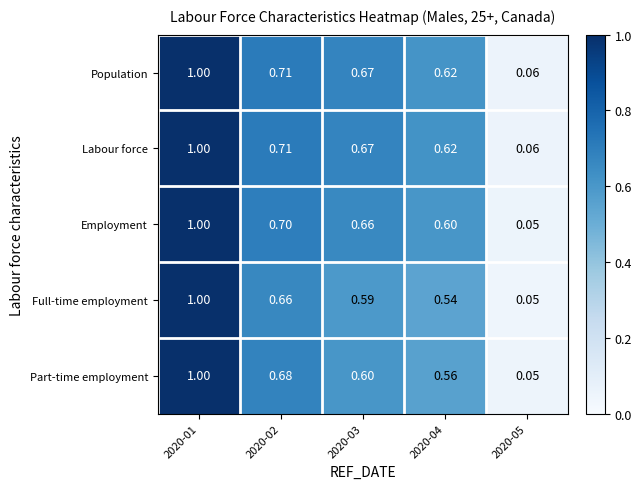

Which category has the lowest value across all series?

2020-05